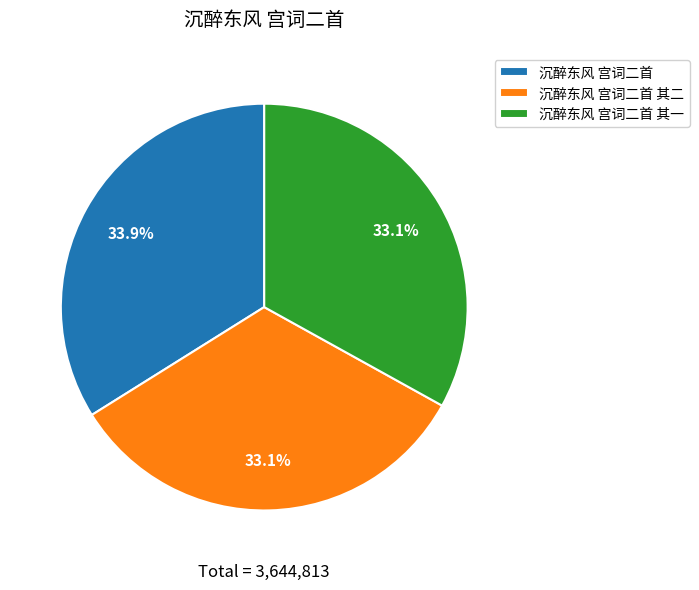

Is it true that 沉醉东风 宫词二首 其一 is 28% of the pie?

False